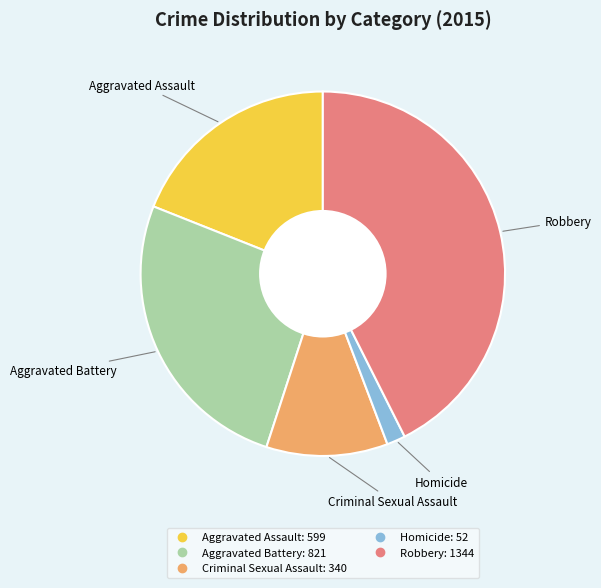

Do Aggravated Assault and Robbery together represent more than half of the pie?

Yes